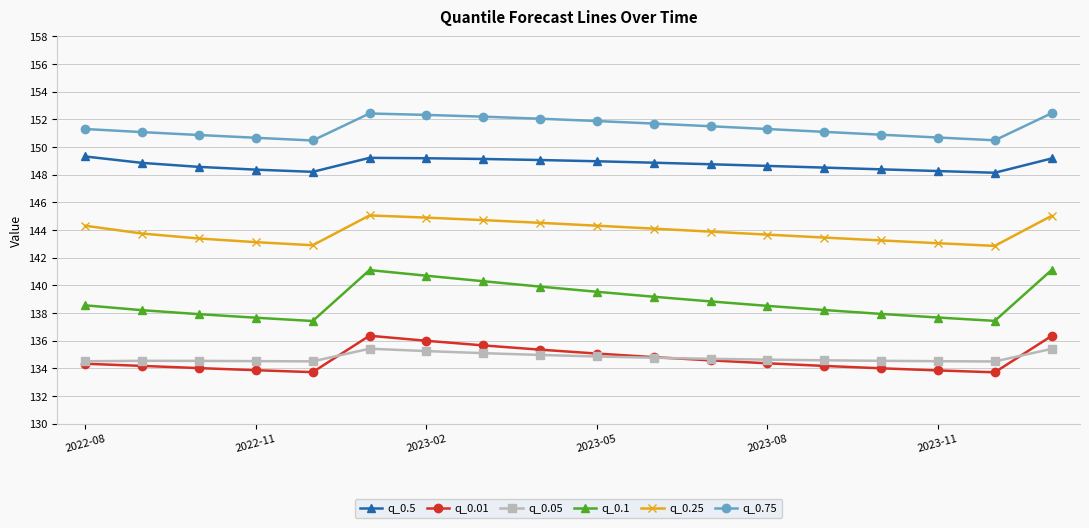

Which series has the largest total across all categories?

q_0.75